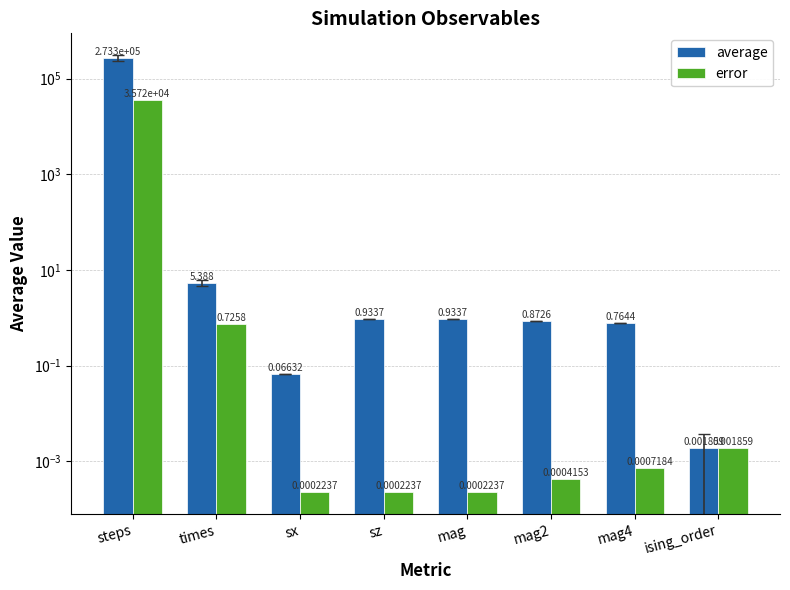

How many bars are there in each group?

2